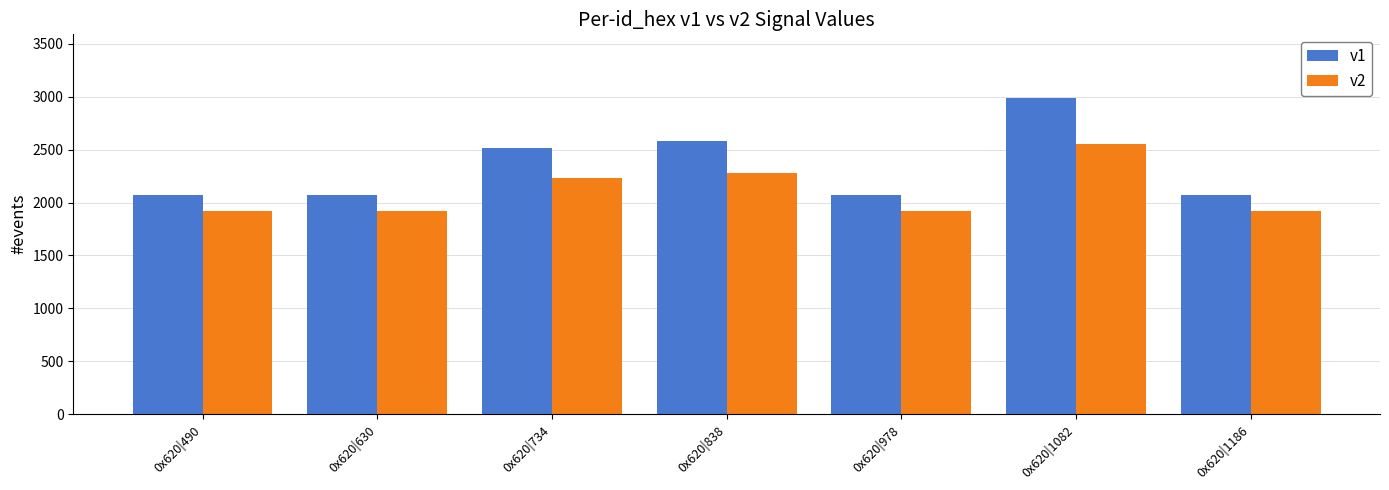

What is the spread (max minus min) of values at 0x620|734?

285